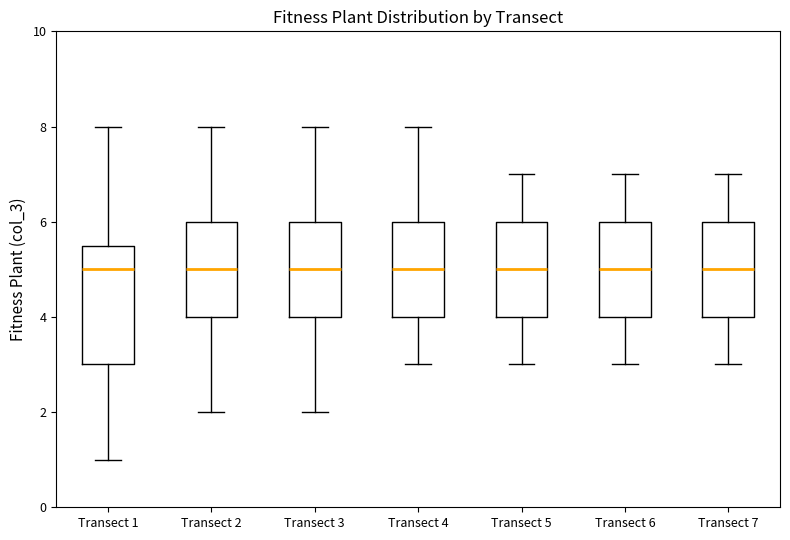

Reading left to right, read every box against the y-axis: the position of its median line, the range the box covers, and the ends of its whiskers. The values are not printed on the chart, so give them approximately, as read against the axis.

Transect 1: median 5.0, box 3.0 to 5.6, whiskers 1.0 to 8.0
Transect 2: median 5.0, box 4.0 to 6.0, whiskers 2.0 to 8.0
Transect 3: median 5.0, box 4.0 to 6.0, whiskers 2.0 to 8.0
Transect 4: median 5.0, box 4.0 to 6.0, whiskers 3.0 to 8.0
Transect 5: median 5.0, box 4.0 to 6.0, whiskers 3.0 to 7.0
Transect 6: median 5.0, box 4.0 to 6.0, whiskers 3.0 to 7.0
Transect 7: median 5.0, box 4.0 to 6.0, whiskers 3.0 to 7.0